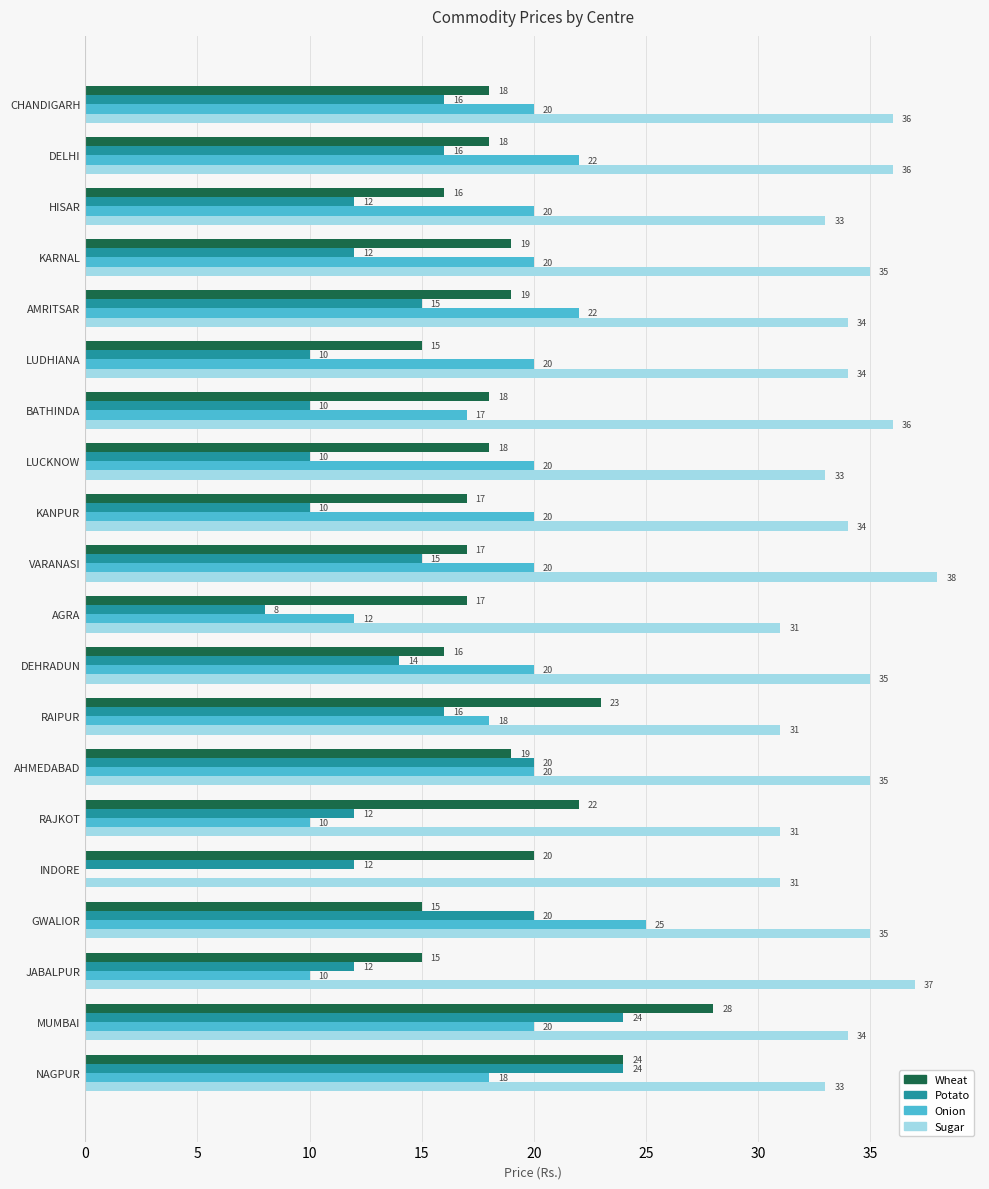

Which series has the largest total across all categories?

Sugar